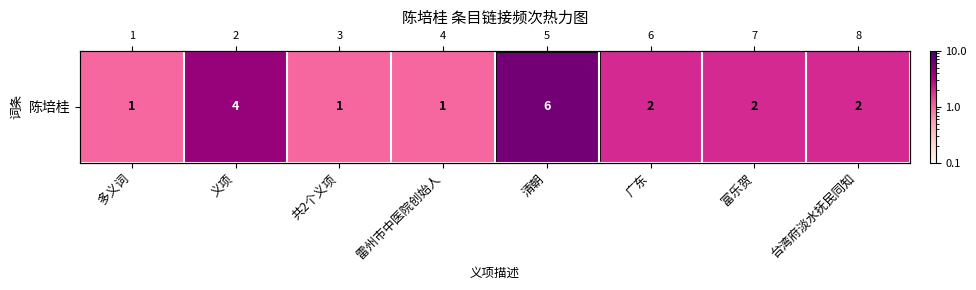

Reading left to right, what are all the values shown in this chart?

多义词=1	义项=4	共2个义项=1	雷州市中医院创始人=1	清朝=6	广东=2	富乐贺=2	台湾府淡水抚民同知=2